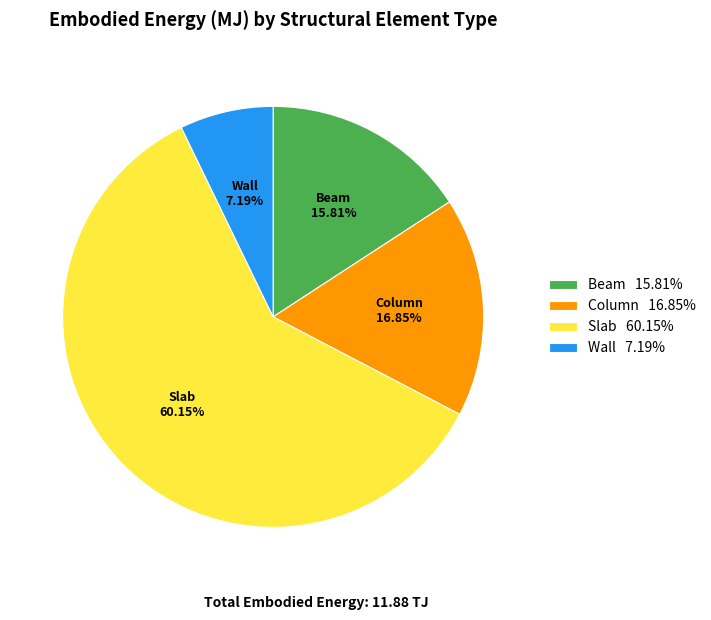

What percentage is the Slab slice, to the nearest percent?

60%